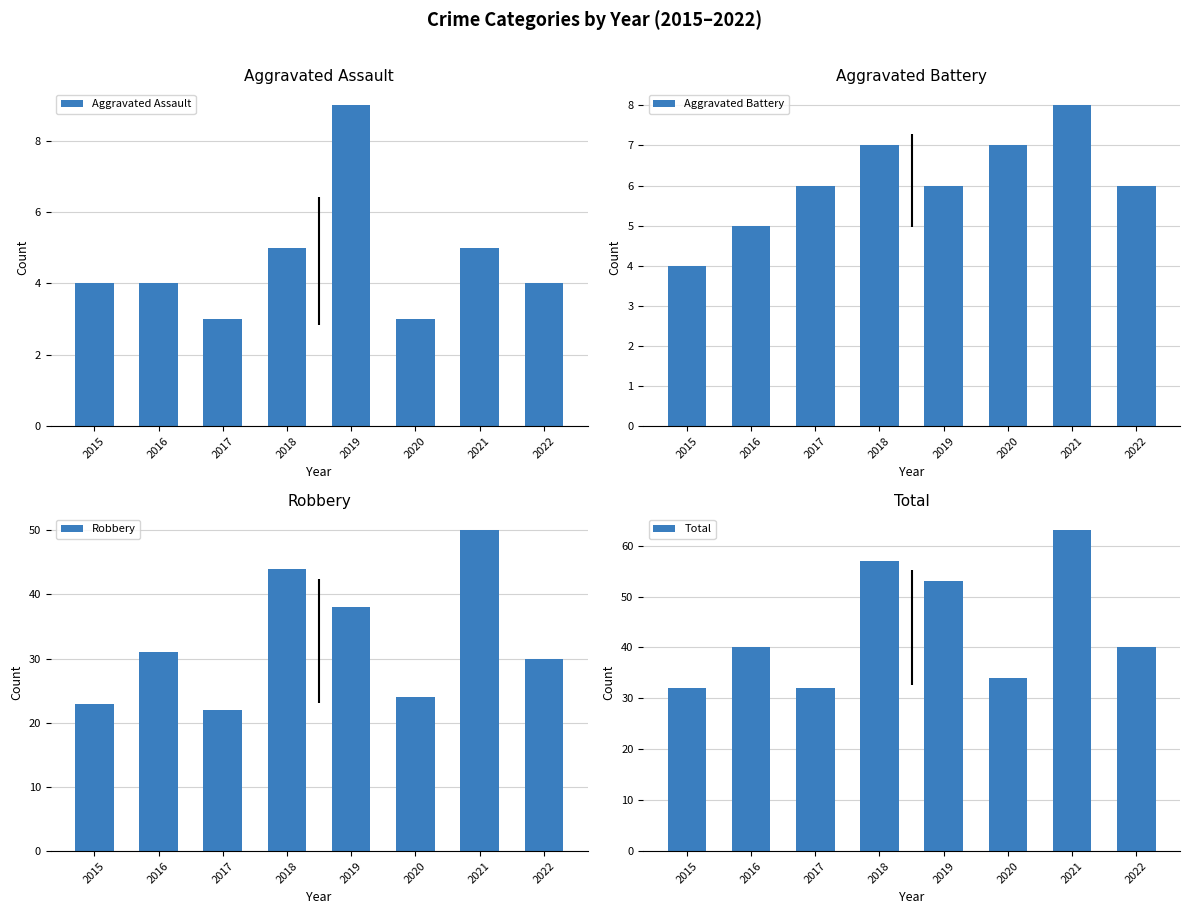

Which series has the largest total across all categories?

Total